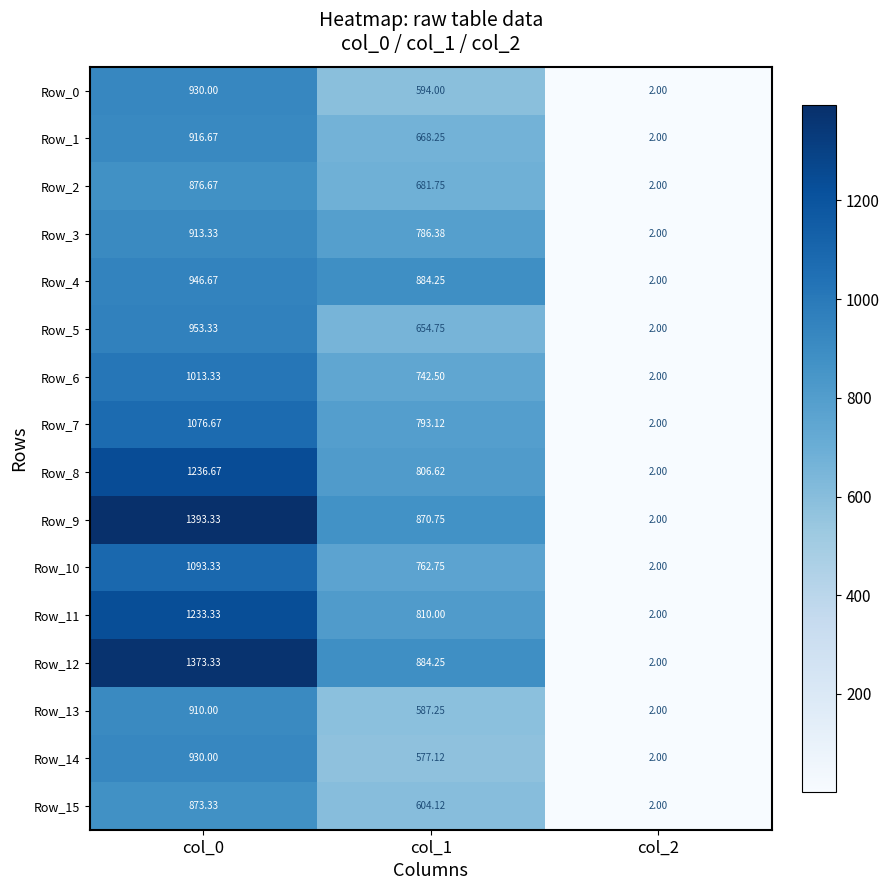

Is the value of Row_4 at col_1 greater than the value of Row_9 at col_1?

Yes